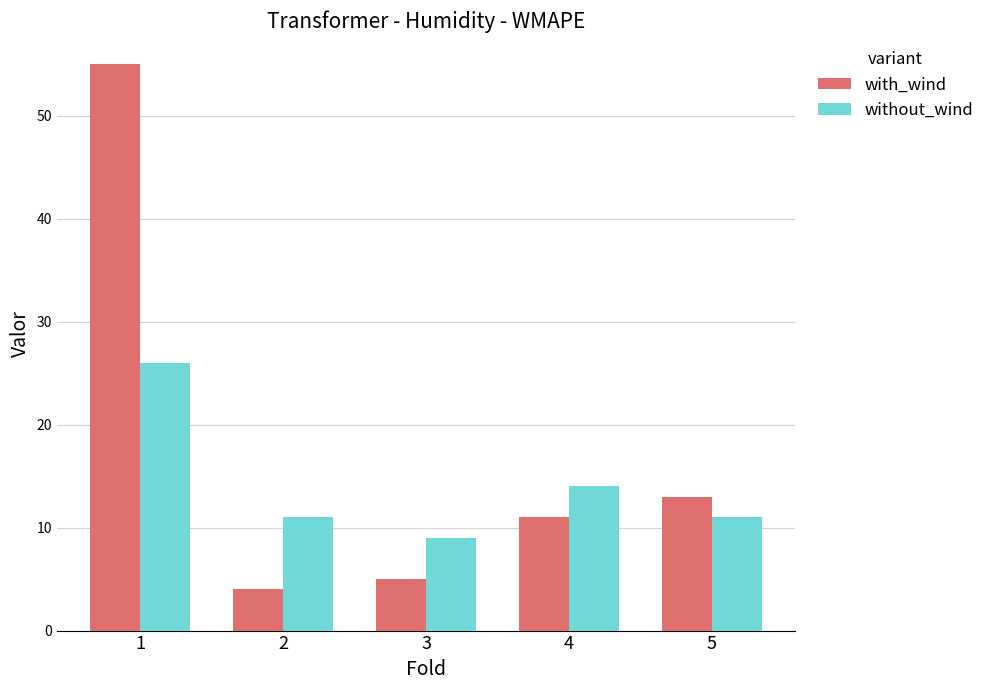

The value of without_wind at 4 is 14. True or false?

True